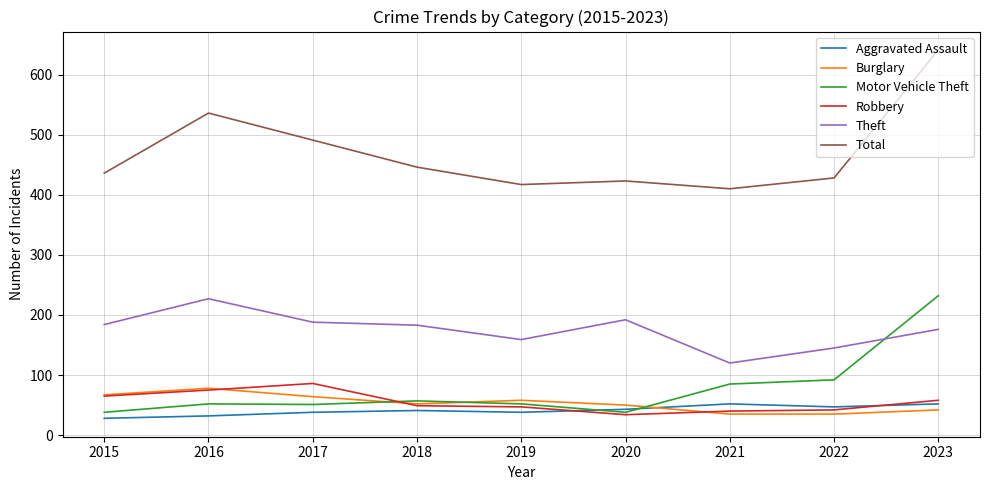

The Total series shows 423 at 2020. True or false?

True